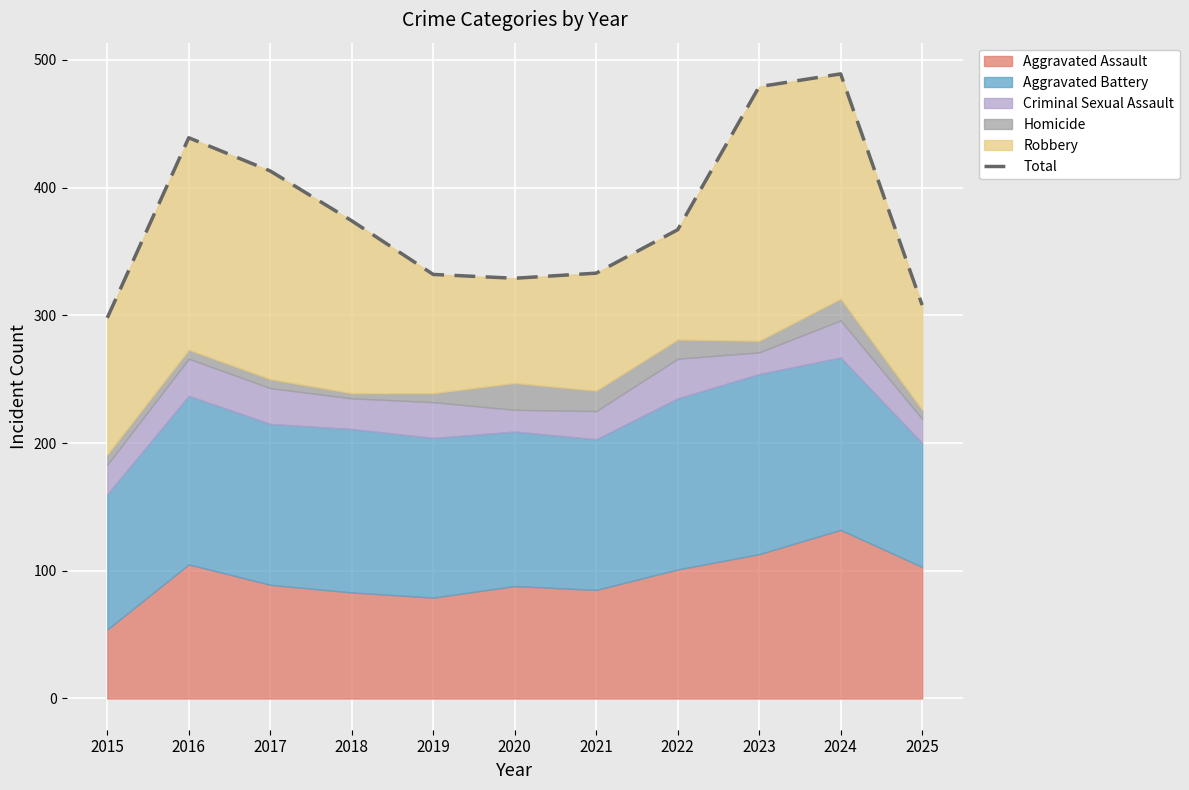

How many lines are shown in the chart?

1